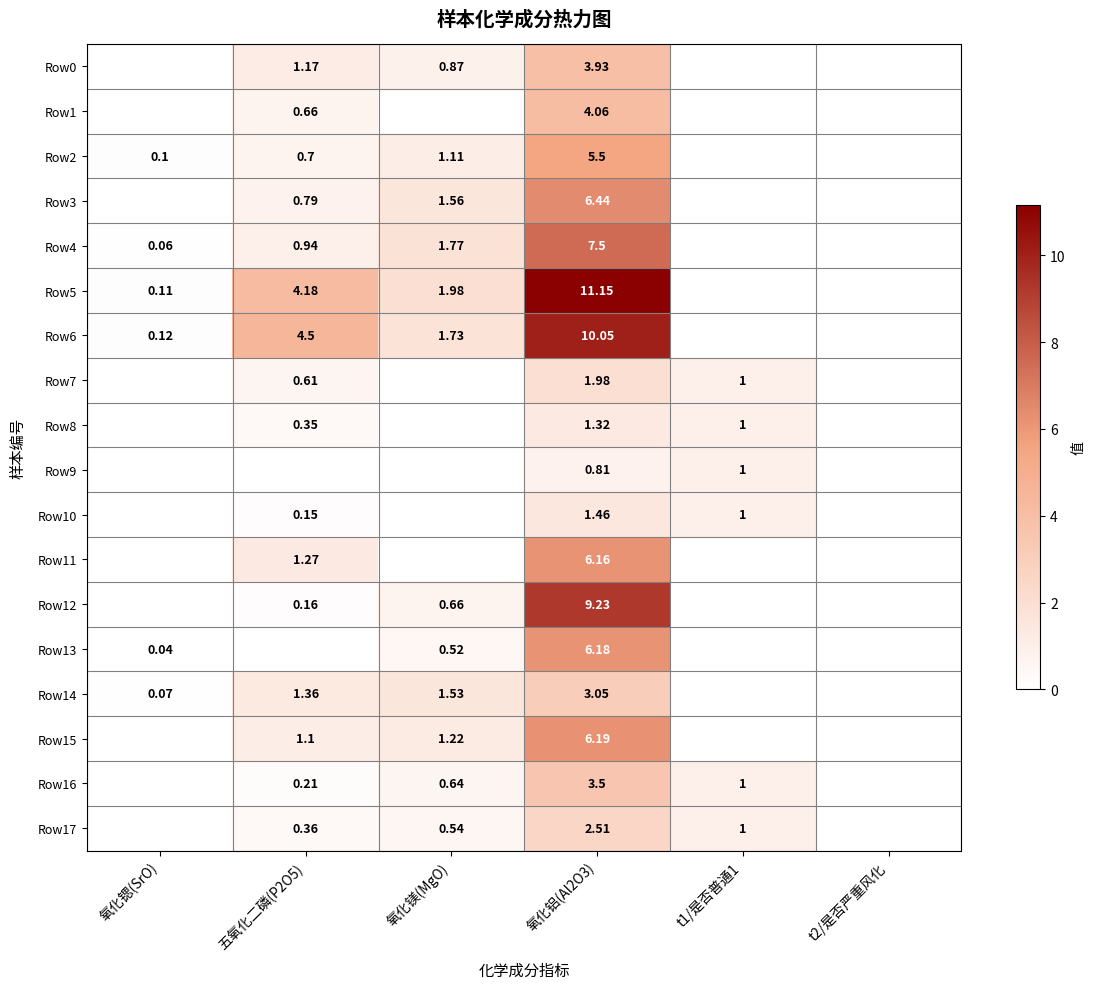

Which category has the highest value in the Row8 series?

氧化铝(Al2O3)